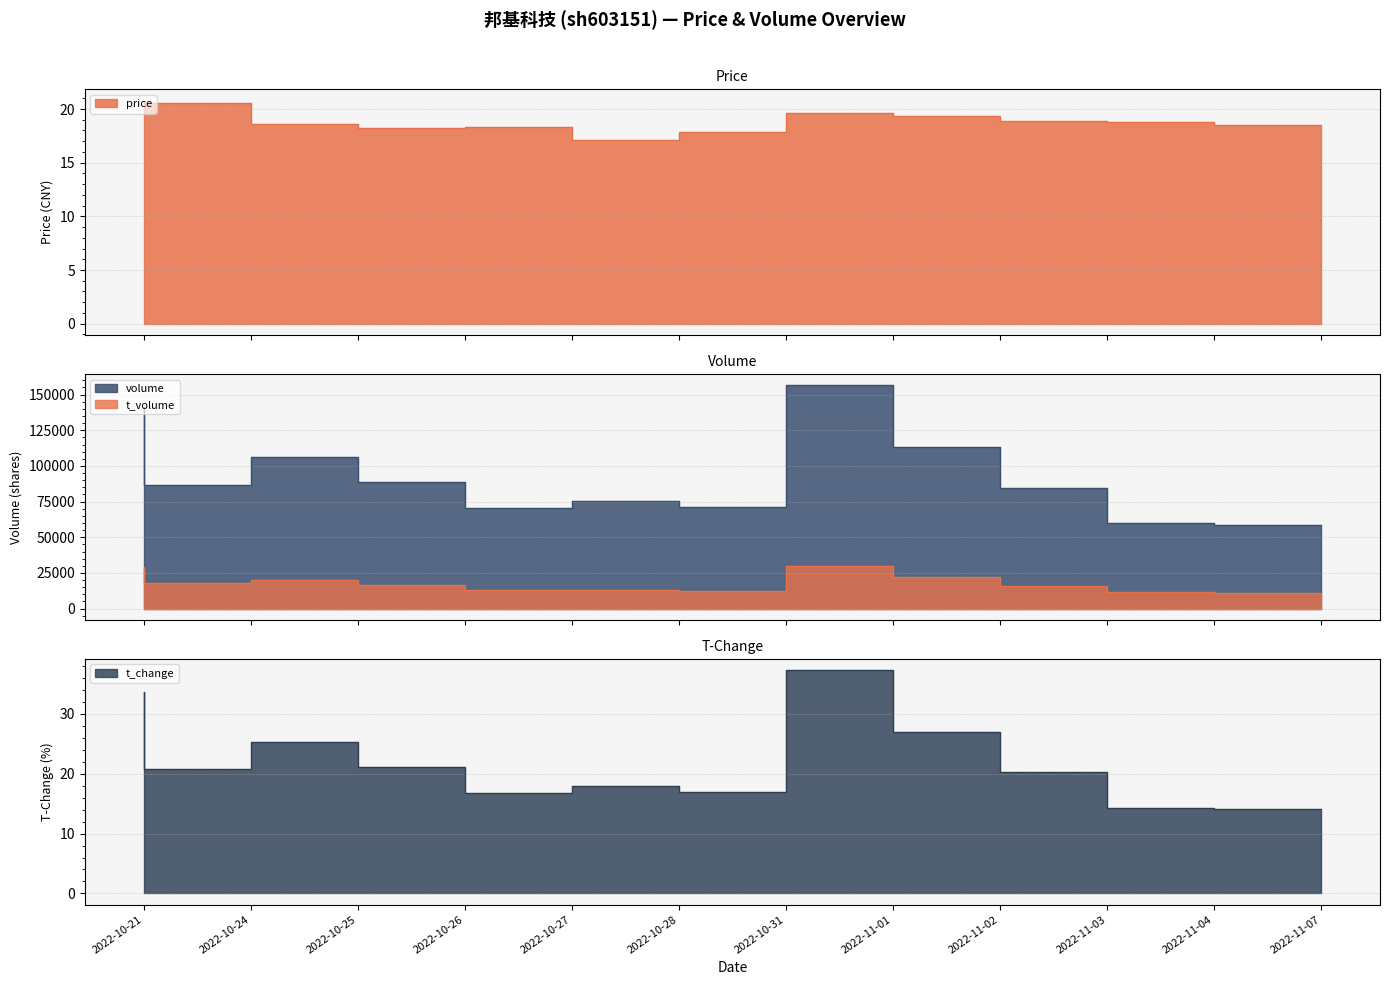

Where is the first local minimum for volume?

2022-10-24